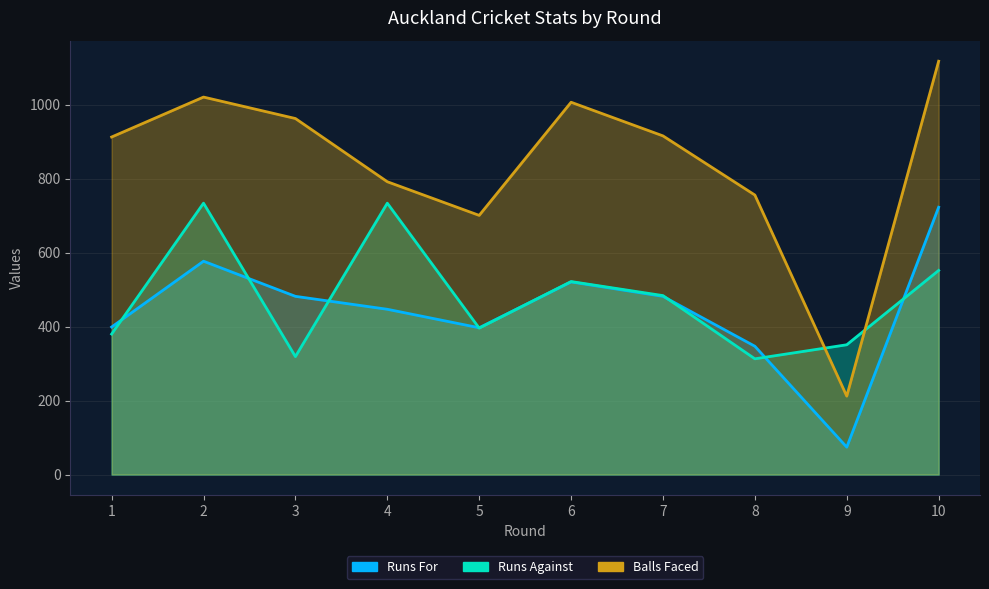

How many data points does each series have?

10